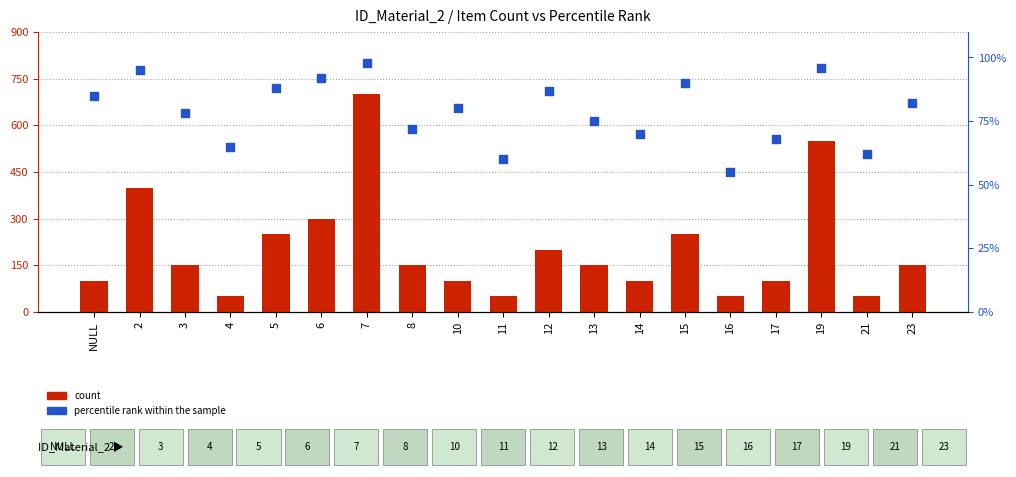

Which series has the widest spread of Y values?

percentile rank within the sample